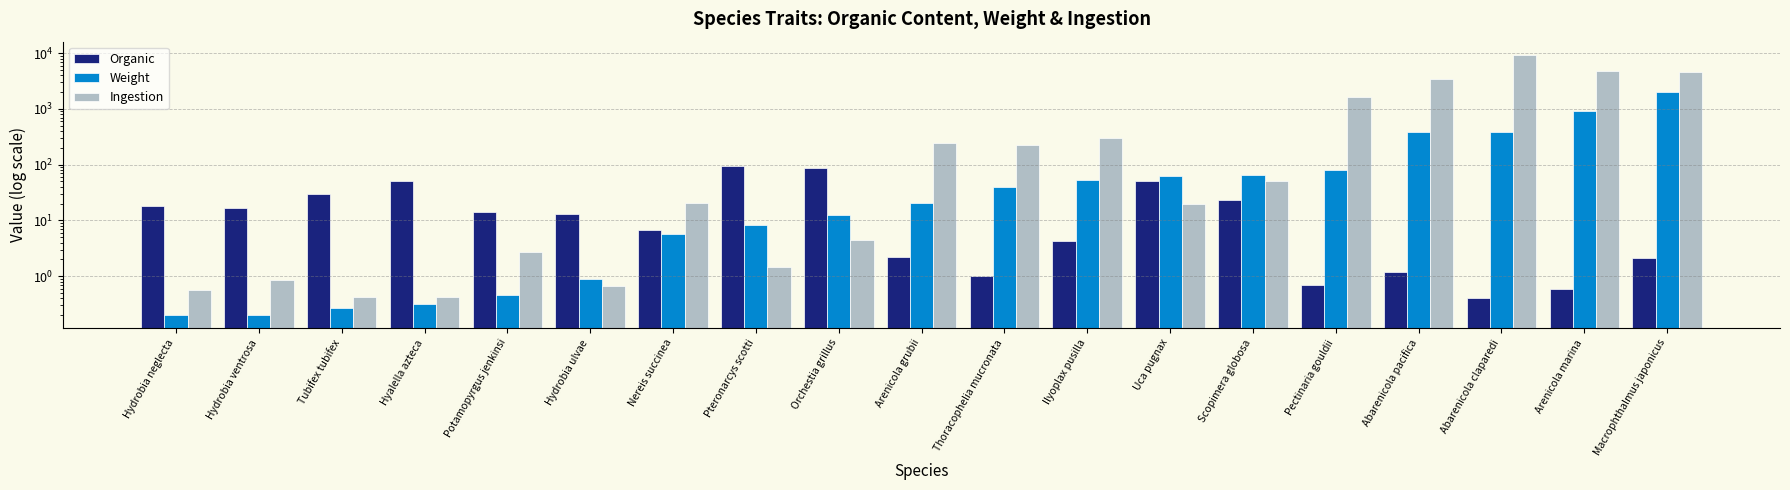

Which has a higher value, Thoracophelia mucronata or Pteronarcys scotti?

Pteronarcys scotti